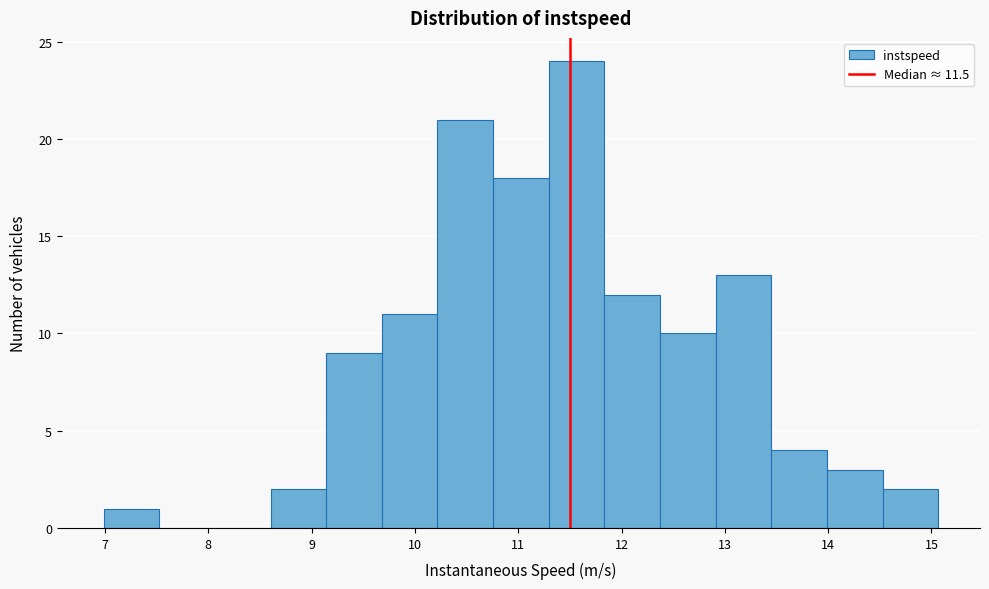

Which range on the x-axis has the tallest bar?

11.3 to 11.8